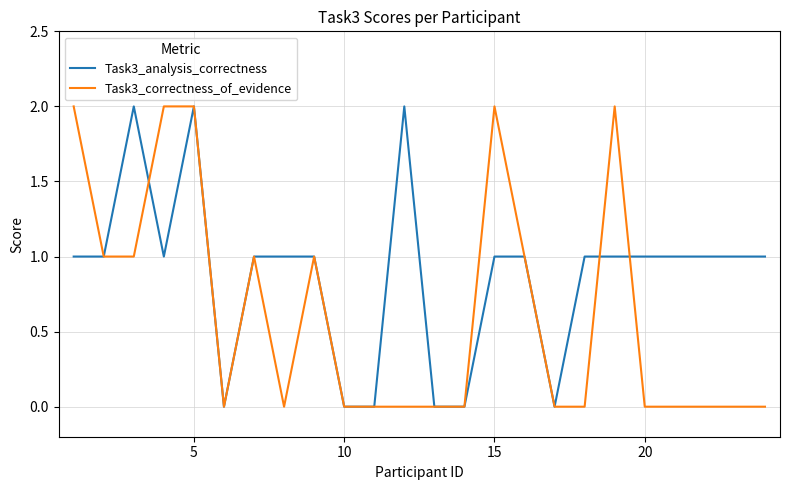

True or false: Task3_correctness_of_evidence and Task3_analysis_correctness intersect in this chart.

True